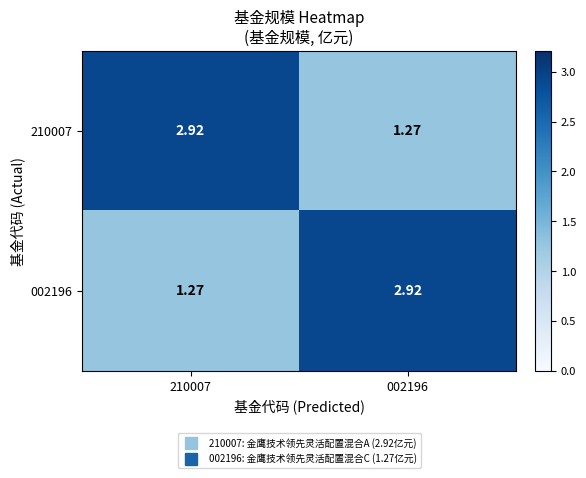

What is the spread (max minus min) of values at 002196?

1.6